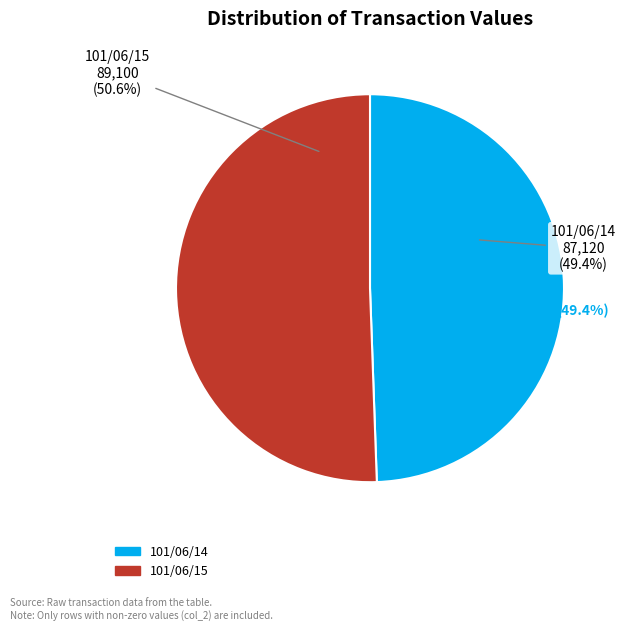

Does 101/06/14 represent more than half of the total?

No